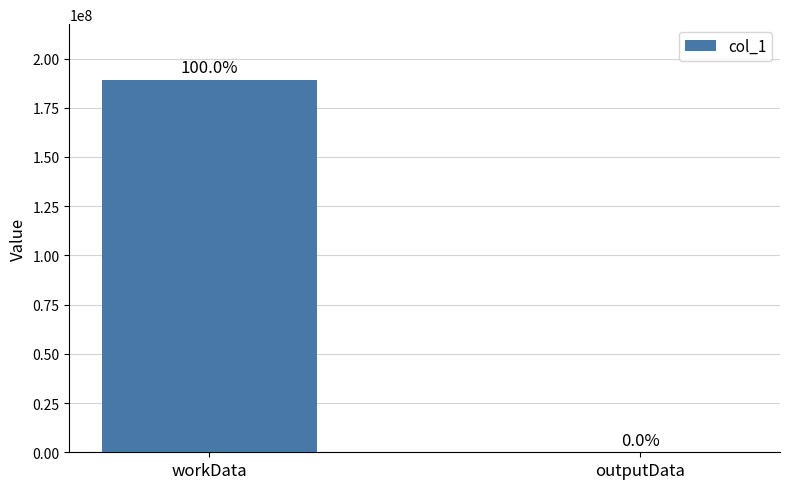

Are the bars horizontal?

No